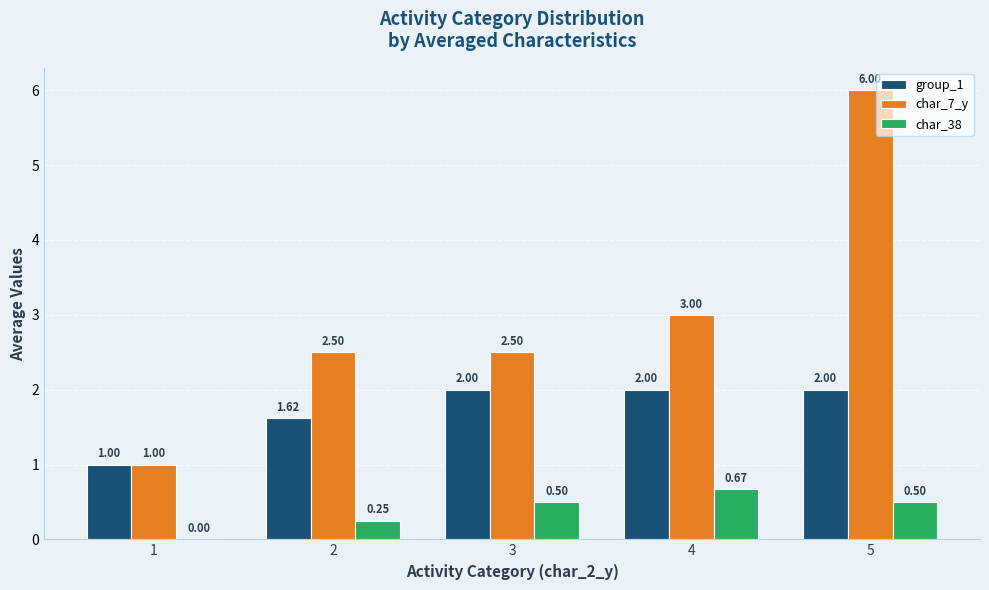

Which series has the largest total across all categories?

char_7_y